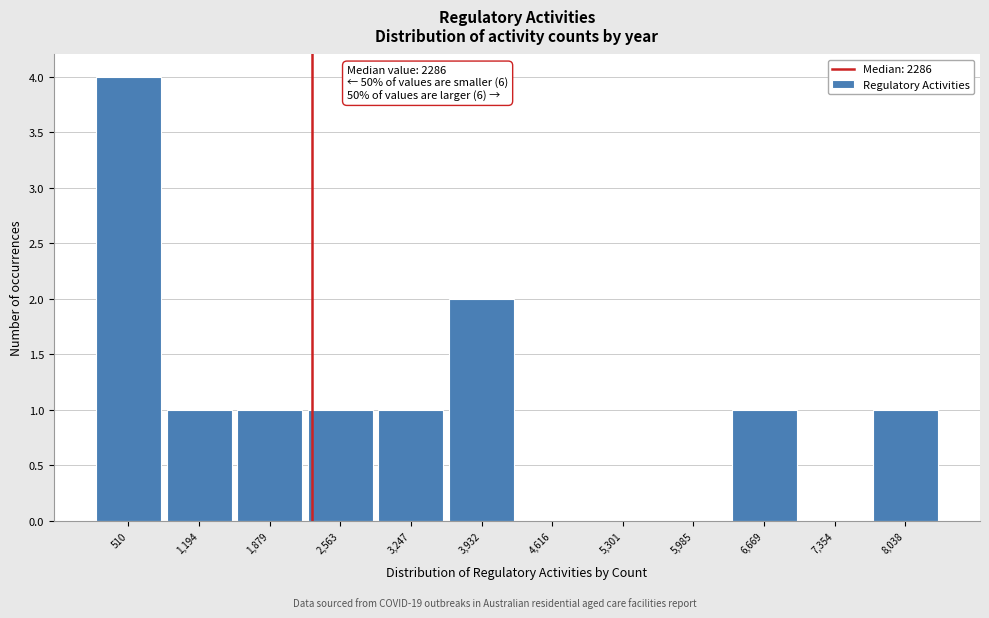

Which range on the x-axis has the tallest bar?

200 to 900